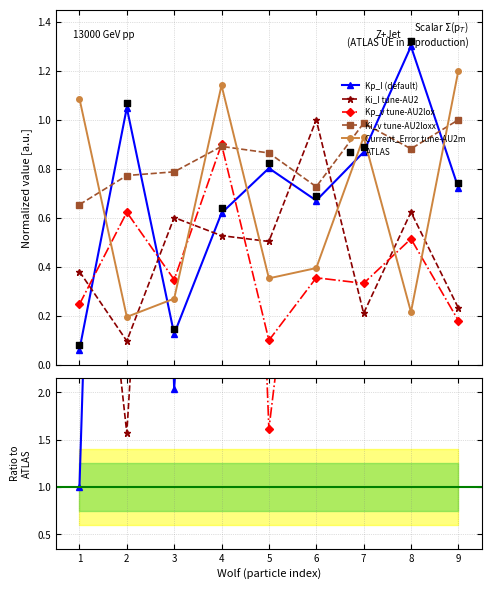

What are all the series names shown in the legend?

Kp_I (default), Ki_I tune-AU2, Kp_v tune-AU2lox, Ki_v tune-AU2loxx, Current_Error tune-AU2m, ATLAS